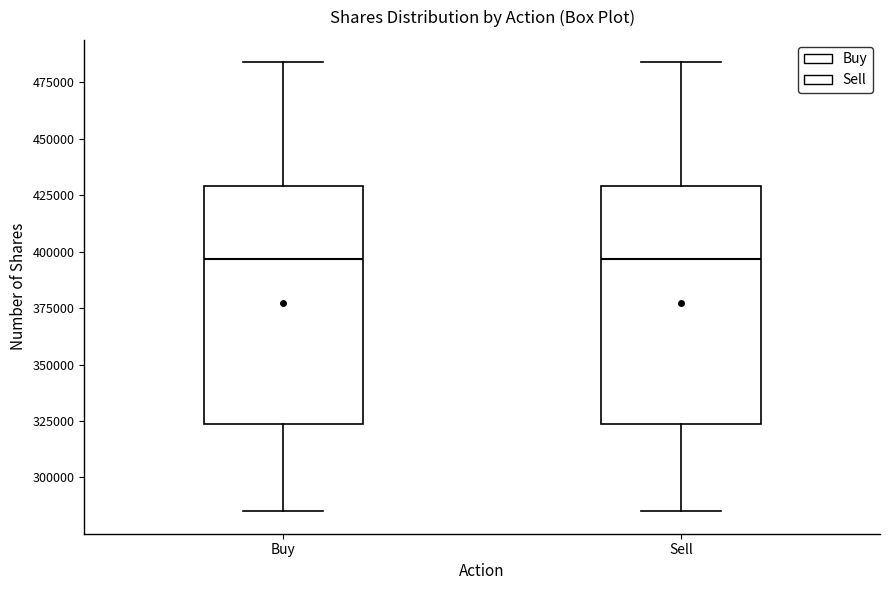

Where is the lower edge of the box for Sell on the y-axis? The values are not printed on the chart, so give them approximately, as read against the axis.

325000